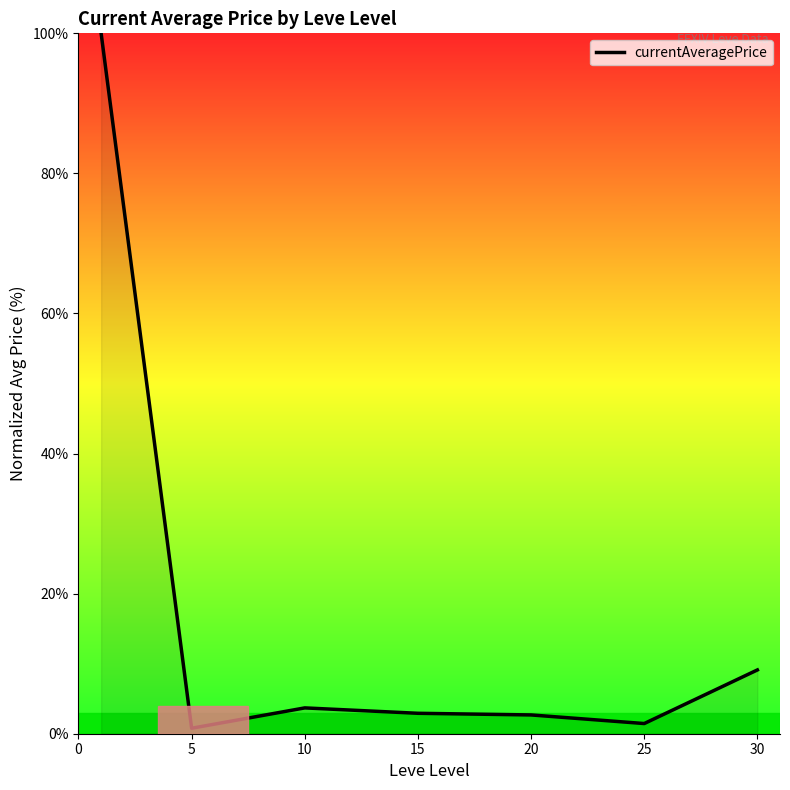

What is the average value?

17.2